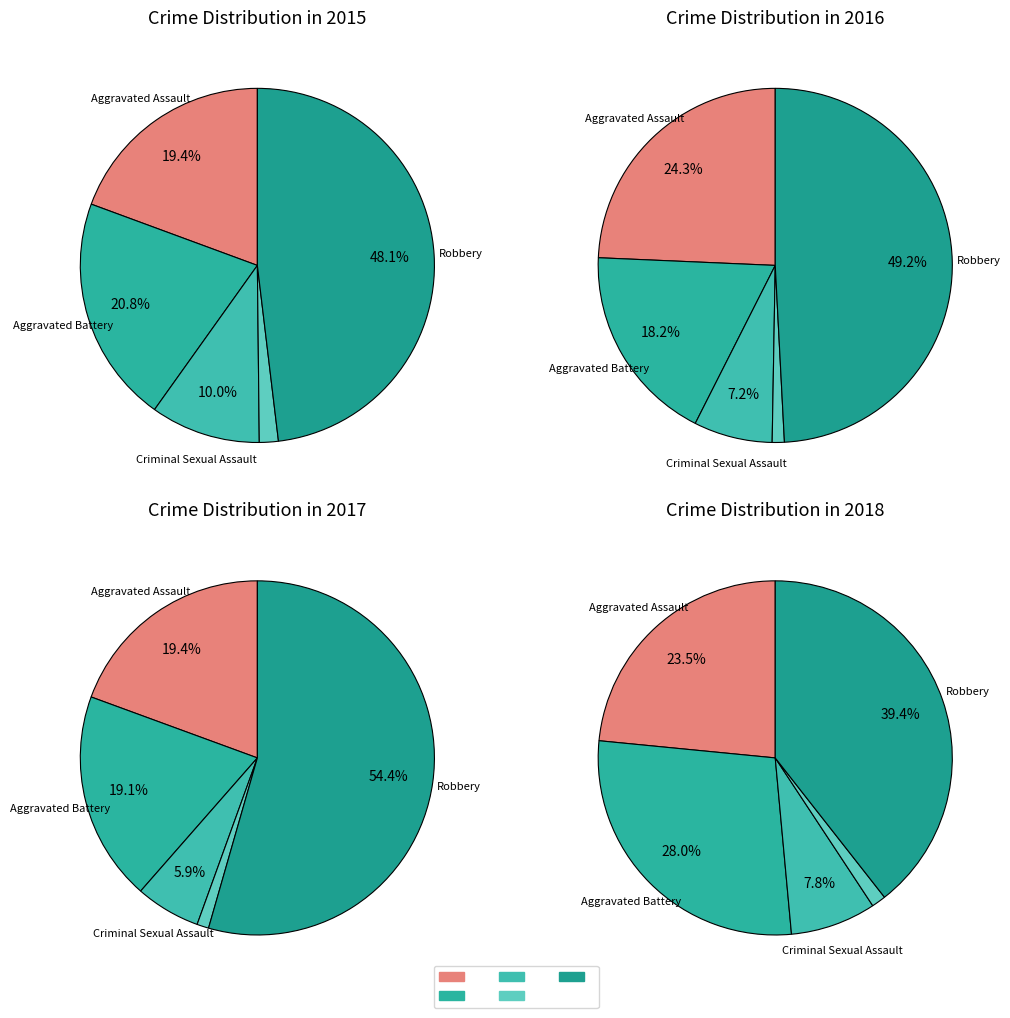

To the nearest percent, what is the difference between the Aggravated Assault and Homicide slice percentages?

22%